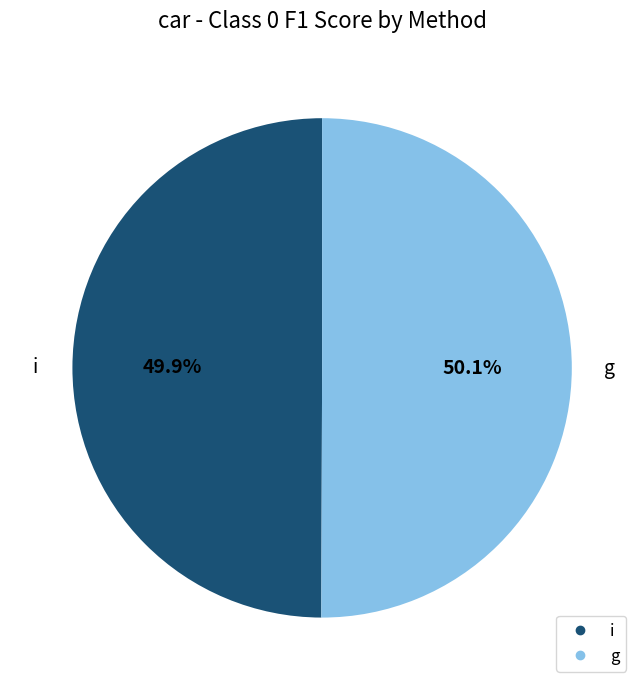

Is it true that g is 44% of the pie?

False